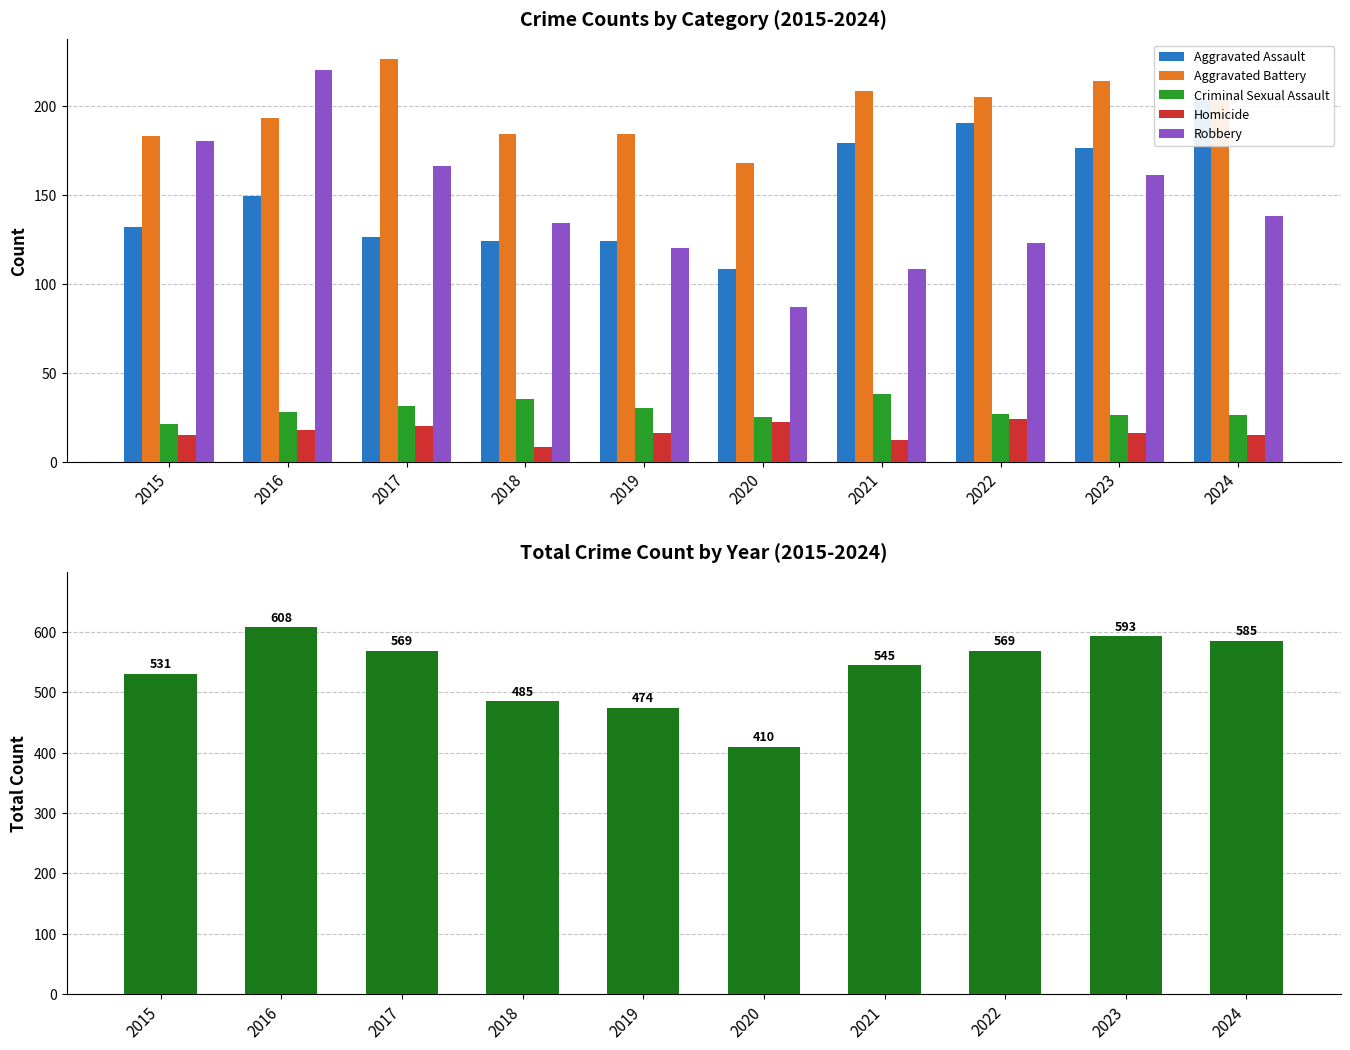

What is the average value of the Aggravated Assault series?

151